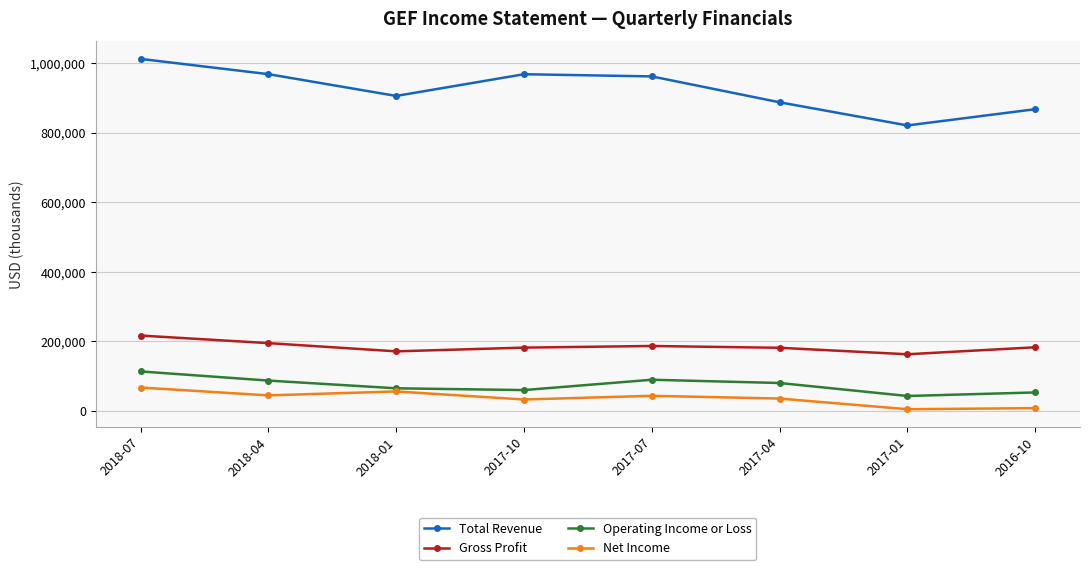

Is this an area chart (filled region under the line)?

No